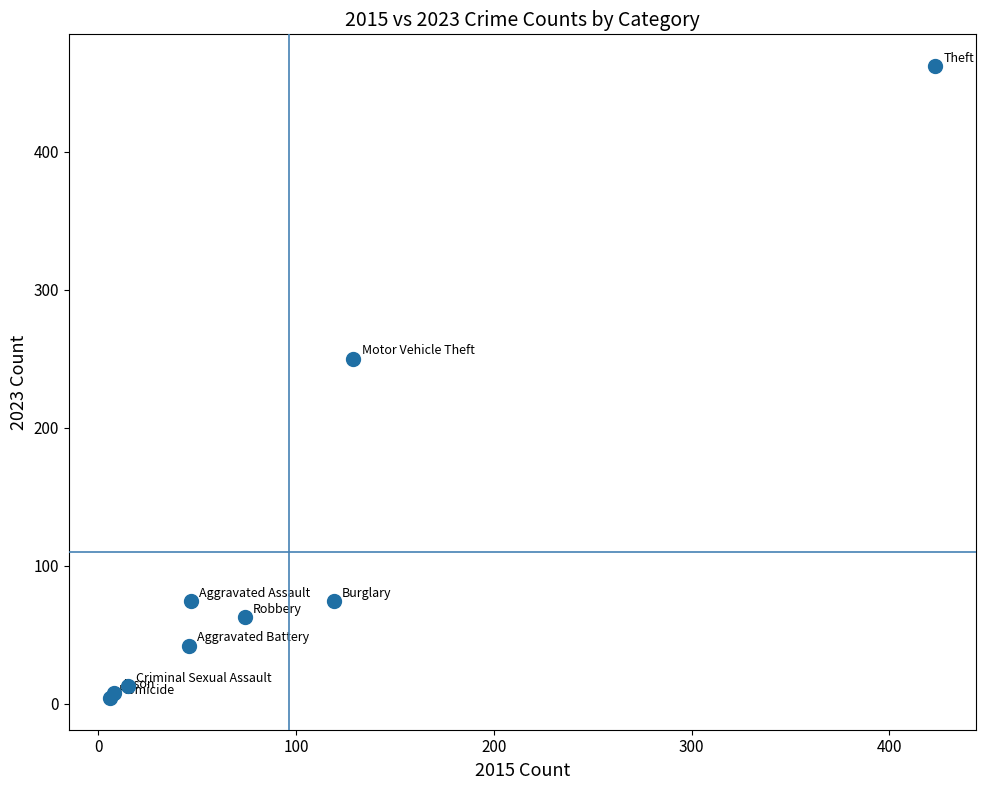

What Y value in the scatter plot is closest to 233?

250